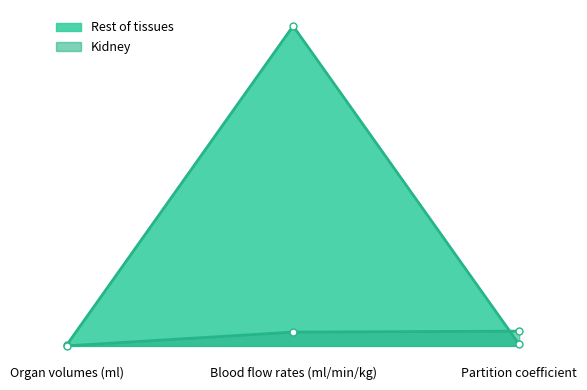

At Organ volumes (ml), list the series in order from smallest to largest.

Kidney, Rest of tissues